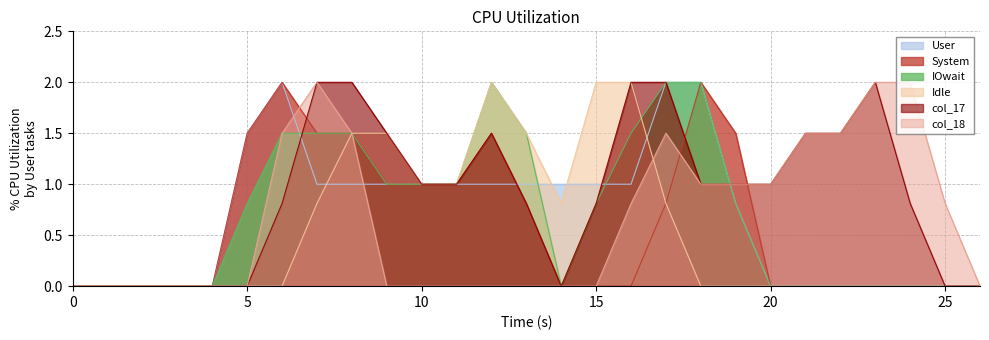

Reading left to right, extract all data points from this chart.

col_9: 0=0.0	1=0.0	2=0.0	3=0.0	4=0.0	5=1.5	6=2.0	7=1.0	8=1.0	9=1.0	10=1.0	11=1.0	12=1.0	13=1.0	14=1.0	15=1.0	16=1.0	17=2.0	18=2.0	19=0.8	20=0.0	21=0.0	22=0.0	23=0.0	24=0.0	25=0.0	26=0.0
col_11: 0=0.0	1=0.0	2=0.0	3=0.0	4=0.0	5=1.5	6=2.0	7=1.5	8=1.5	9=1.0	10=1.0	11=1.0	12=1.5	13=0.8	14=0.0	15=0.0	16=0.0	17=0.8	18=2.0	19=1.5	20=0.0	21=0.0	22=0.0	23=0.0	24=0.0	25=0.0	26=0.0
col_12: 0=0.0	1=0.0	2=0.0	3=0.0	4=0.0	5=0.8	6=1.5	7=1.5	8=1.5	9=1.0	10=1.0	11=1.0	12=2.0	13=1.5	14=0.0	15=0.8	16=1.5	17=2.0	18=2.0	19=0.8	20=0.0	21=0.0	22=0.0	23=0.0	24=0.0	25=0.0	26=0.0
col_16: 0=0.0	1=0.0	2=0.0	3=0.0	4=0.0	5=0.0	6=0.0	7=0.8	8=1.5	9=1.5	10=1.0	11=1.0	12=2.0	13=1.5	14=0.8	15=2.0	16=2.0	17=0.8	18=0.0	19=0.0	20=0.0	21=0.0	22=0.0	23=0.0	24=0.0	25=0.0	26=0.0
col_17: 0=0.0	1=0.0	2=0.0	3=0.0	4=0.0	5=0.0	6=0.8	7=2.0	8=2.0	9=1.5	10=1.0	11=1.0	12=1.5	13=0.8	14=0.0	15=0.8	16=2.0	17=2.0	18=1.0	19=1.0	20=1.0	21=1.5	22=1.5	23=2.0	24=0.8	25=0.0	26=0.0
col_18: 0=0.0	1=0.0	2=0.0	3=0.0	4=0.0	5=0.0	6=1.5	7=2.0	8=1.5	9=0.0	10=0.0	11=0.0	12=0.0	13=0.0	14=0.0	15=0.0	16=0.8	17=1.5	18=1.0	19=1.0	20=1.0	21=1.5	22=1.5	23=2.0	24=2.0	25=0.8	26=0.0